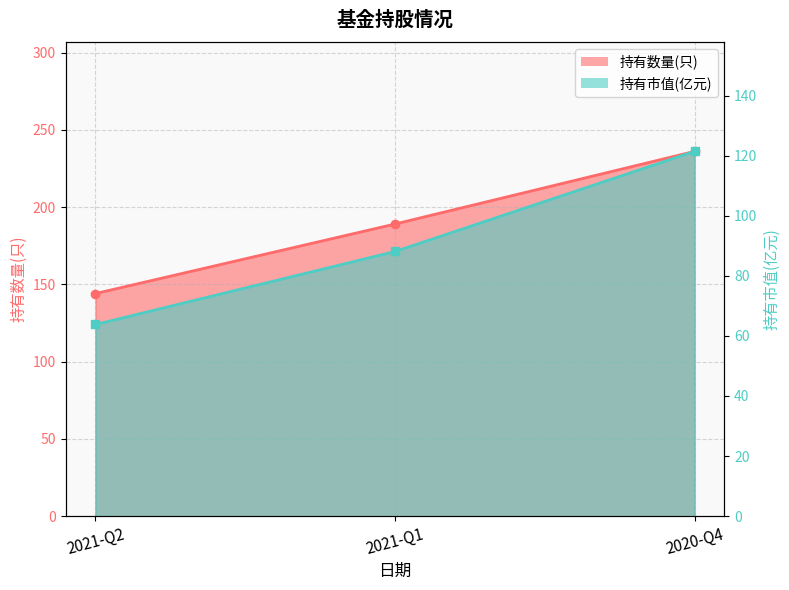

Rank the series by their average value, from highest to lowest.

持有数量(只), 持有市值(亿元)